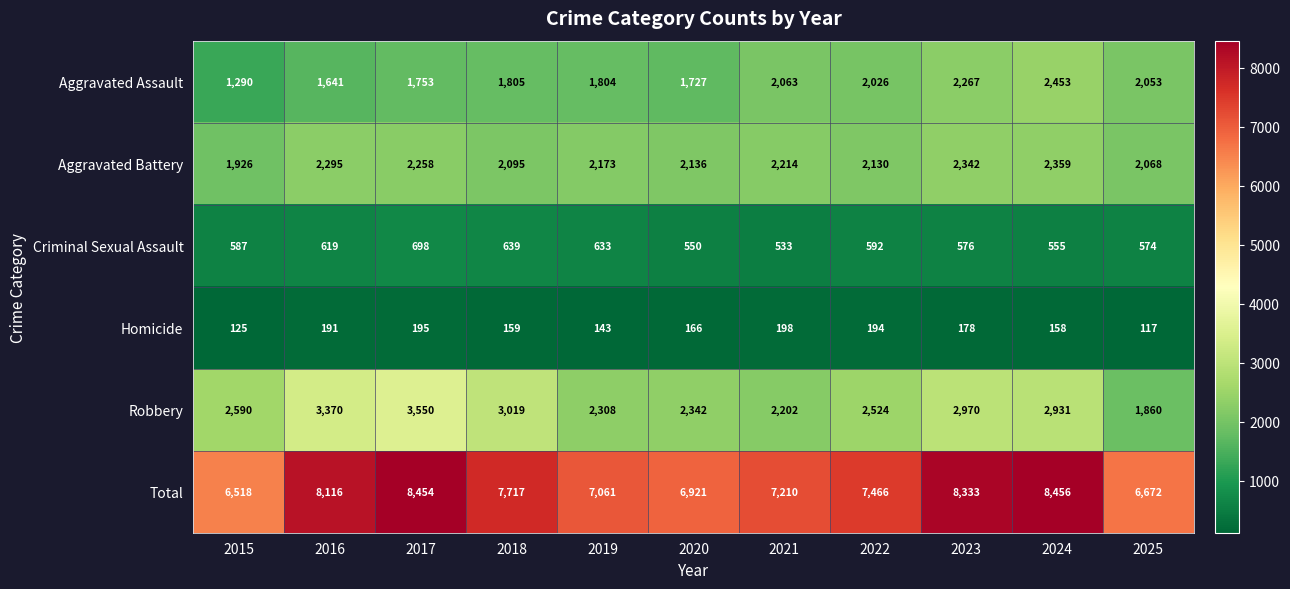

Which series has the widest spread of values?

Total